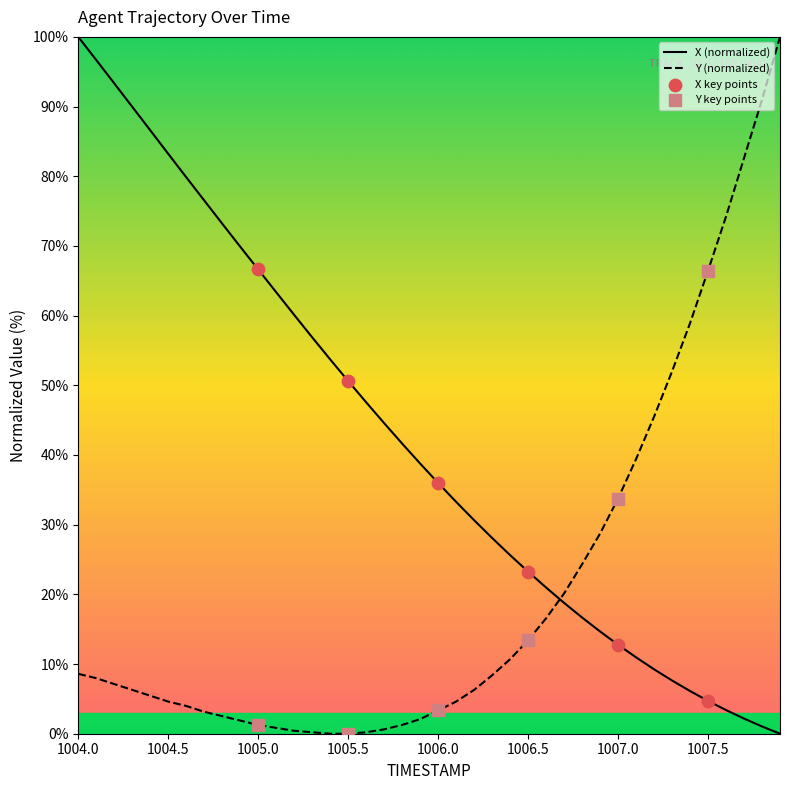

The X (normalized) series shows 23.3 at 1006.5. True or false?

True